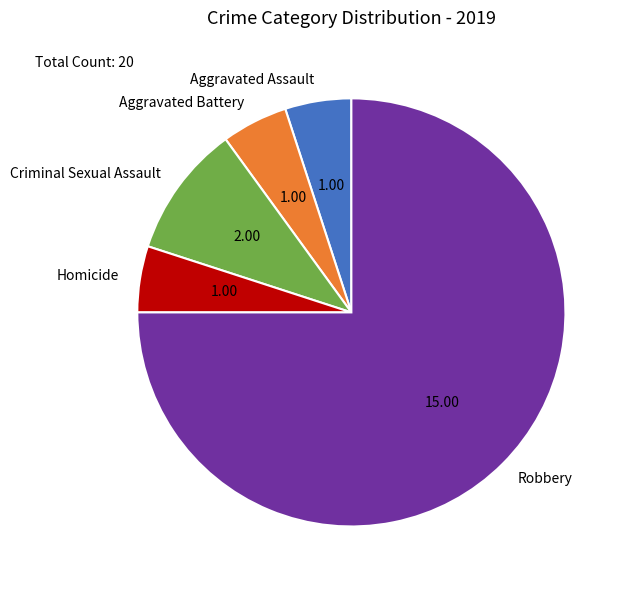

Count the number of slices in the pie.

5